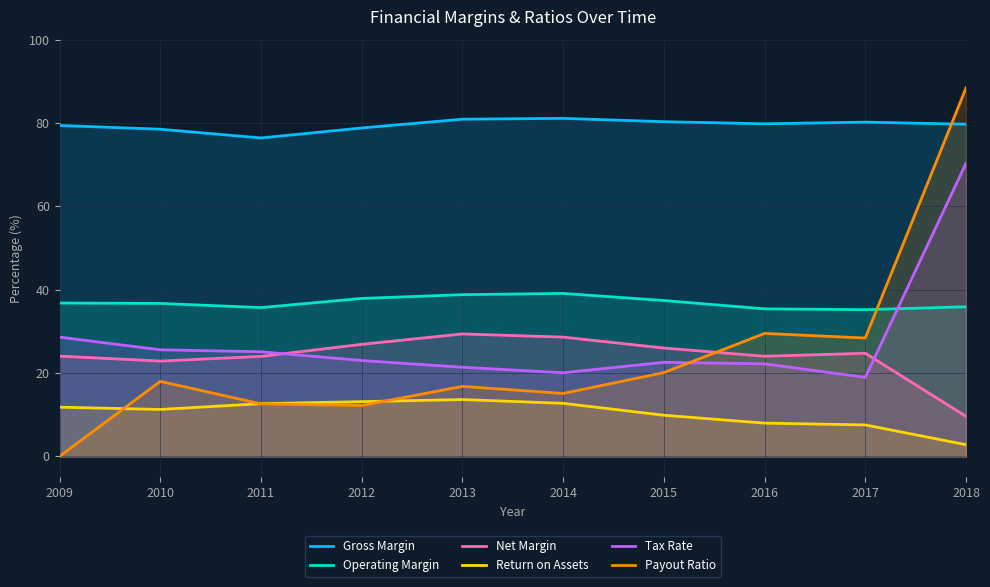

True or false: Gross Margin has a value of 29.0 at 2014.

False